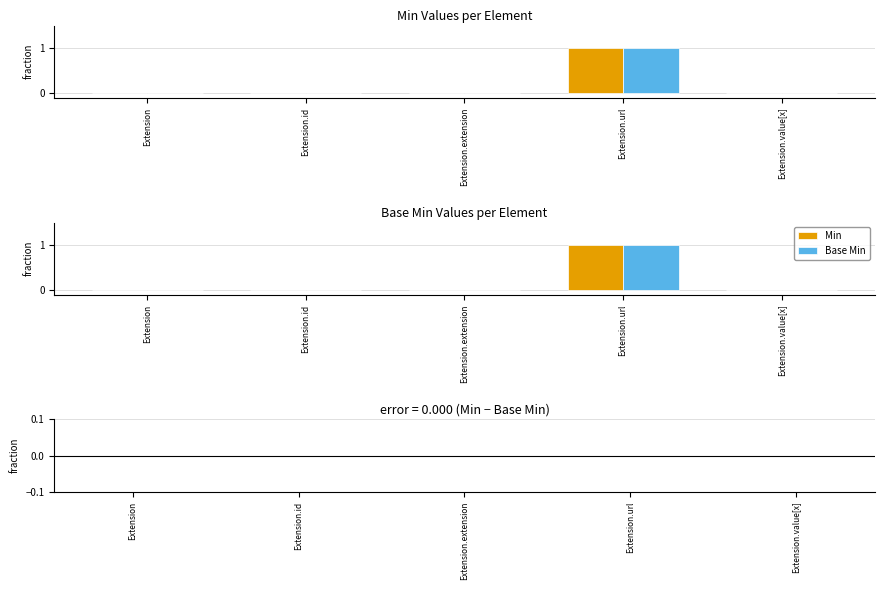

Does the chart contain stacked bars?

No